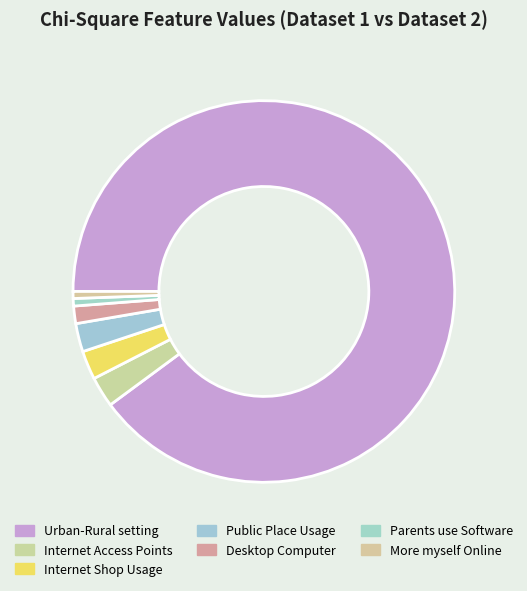

How many slices are in this pie chart?

7